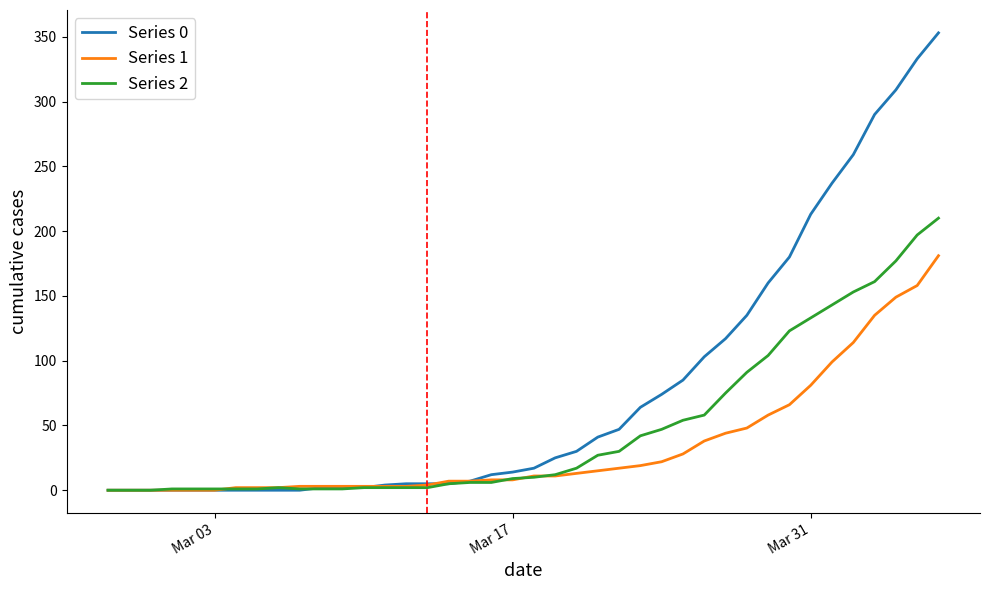

List the series in order of their overall mean, lowest first.

Series 1, Series 2, Series 0